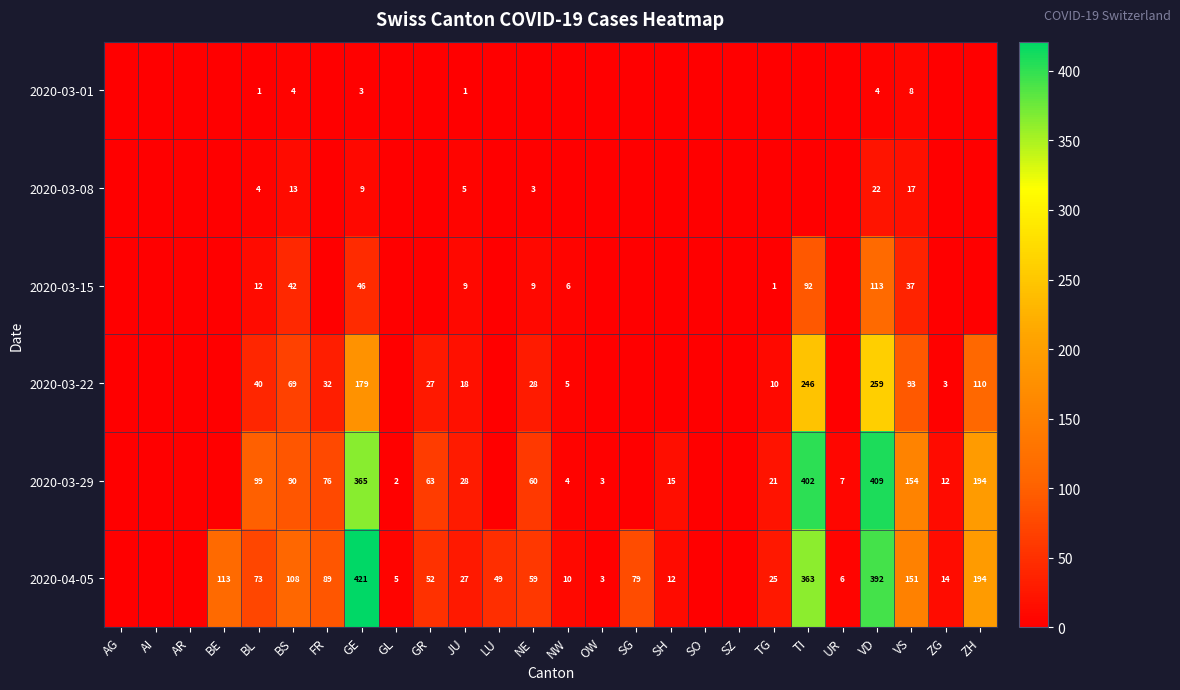

What is the difference between the 2020-04-05 values at BS and BE?

5